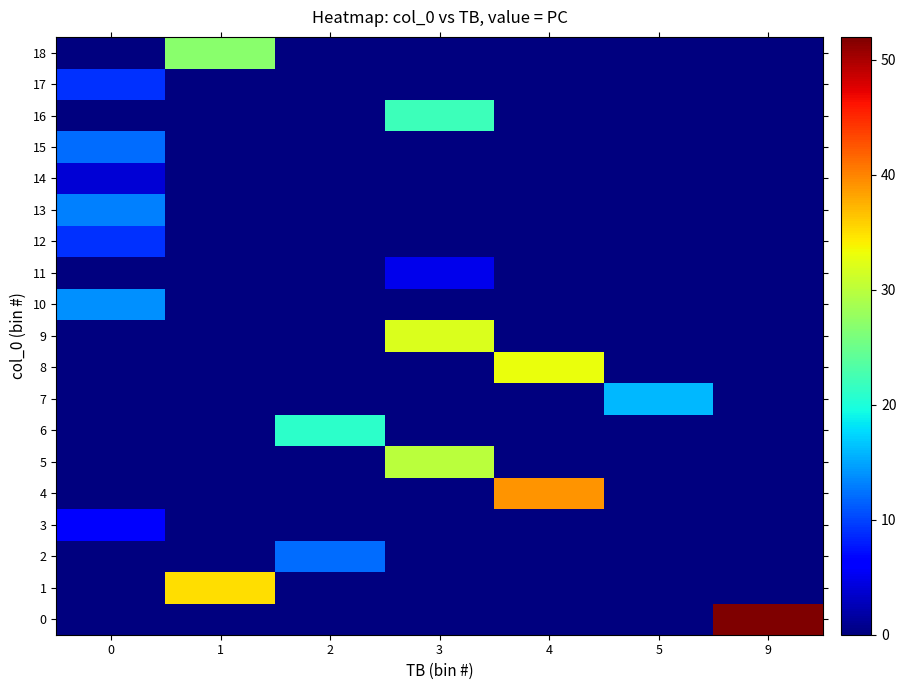

At how many categories does at least one series exceed 39?

1